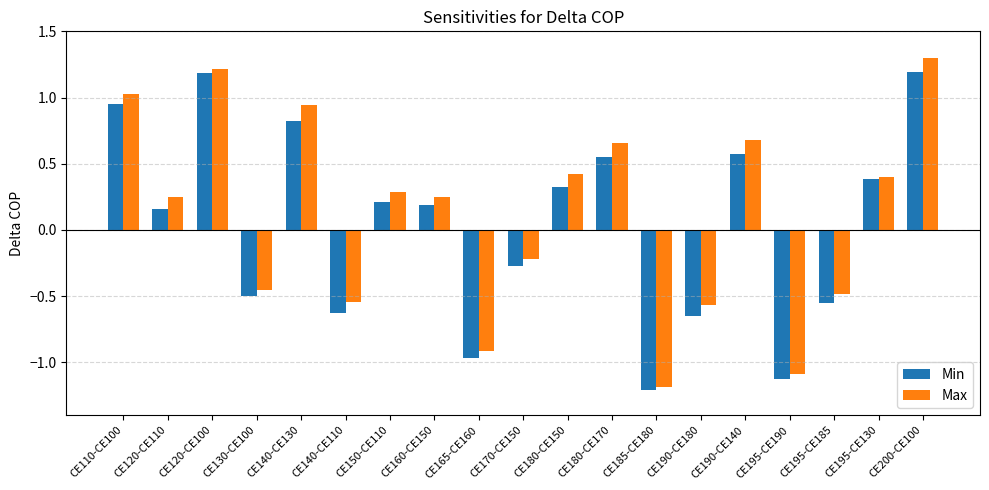

At which category is the sum across all series the highest?

CE200-CE100